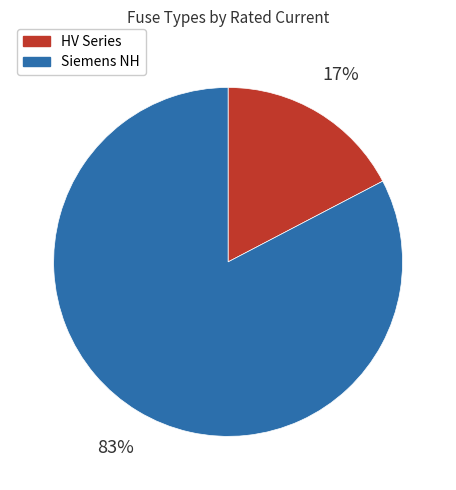

Does any single category account for the majority?

Yes